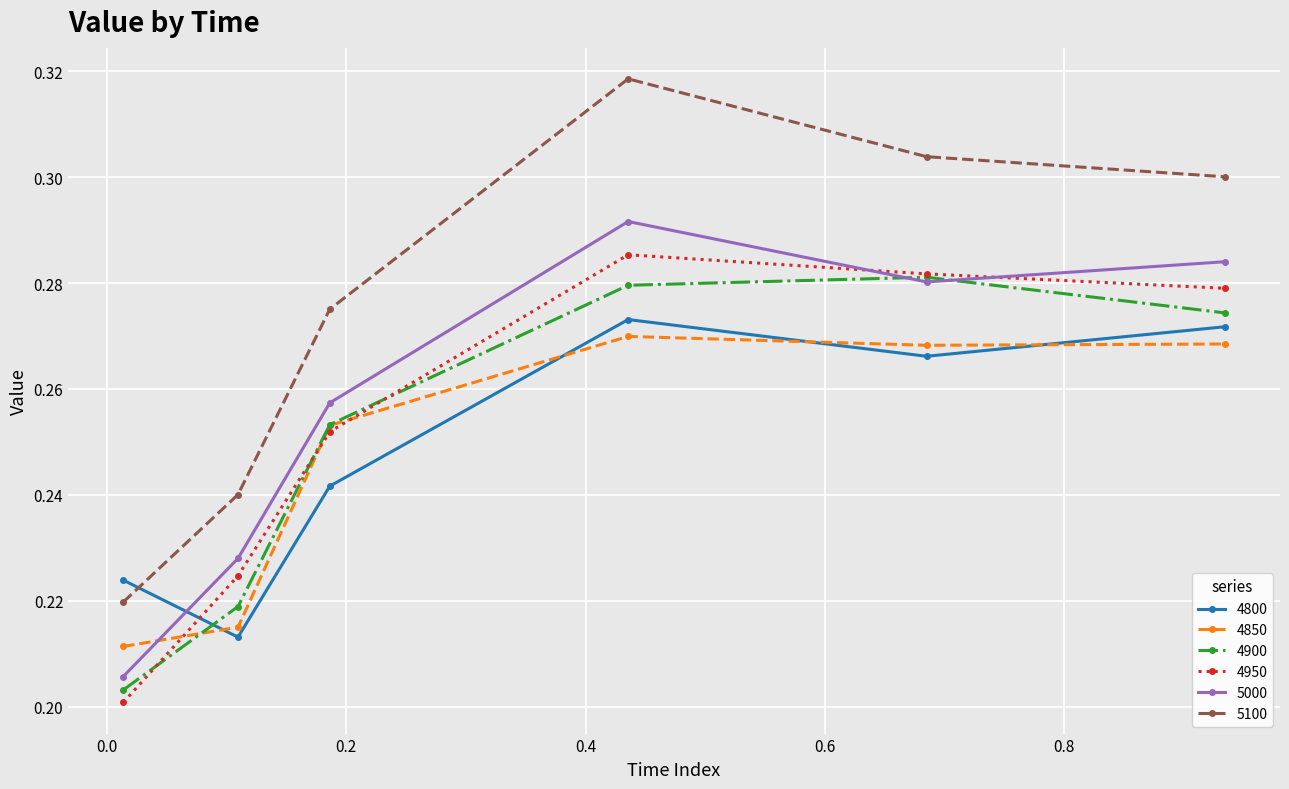

Which series has the widest spread of values?

5100